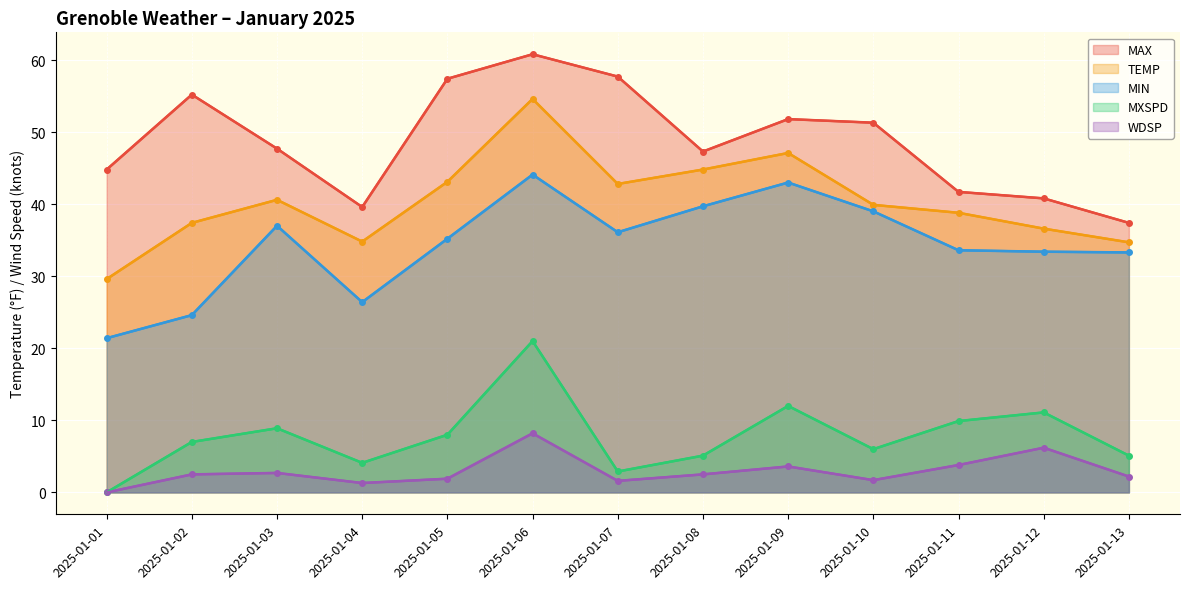

Reading left to right, what are all the values shown in this chart?

MAX: 44.8	55.2	47.7	39.6	57.4	60.8	57.7	47.3	51.8	51.3	41.7	40.8	37.4
TEMP: 29.6	37.4	40.6	34.8	43.1	54.6	42.8	44.8	47.1	39.9	38.8	36.6	34.7
MIN: 21.4	24.6	37.0	26.4	35.2	44.1	36.1	39.7	43.0	39.0	33.6	33.4	33.3
WDSP: 0.0	2.5	2.7	1.3	1.9	8.2	1.6	2.5	3.6	1.7	3.8	6.2	2.2
MXSPD: 0.0	7.0	8.9	4.1	8.0	21.0	2.9	5.1	12.0	6.0	9.9	11.1	5.1